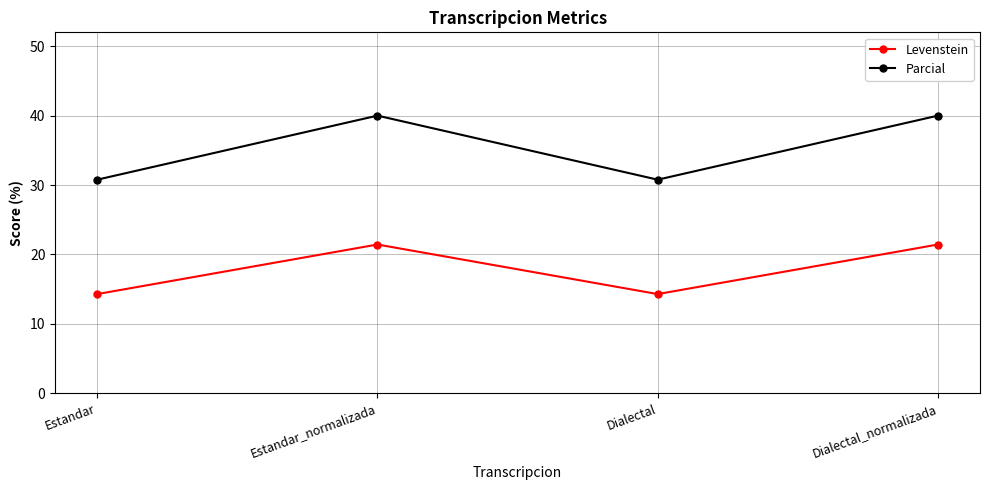

At Dialectal_normalizada, list the series in order from smallest to largest.

Levenstein, Parcial